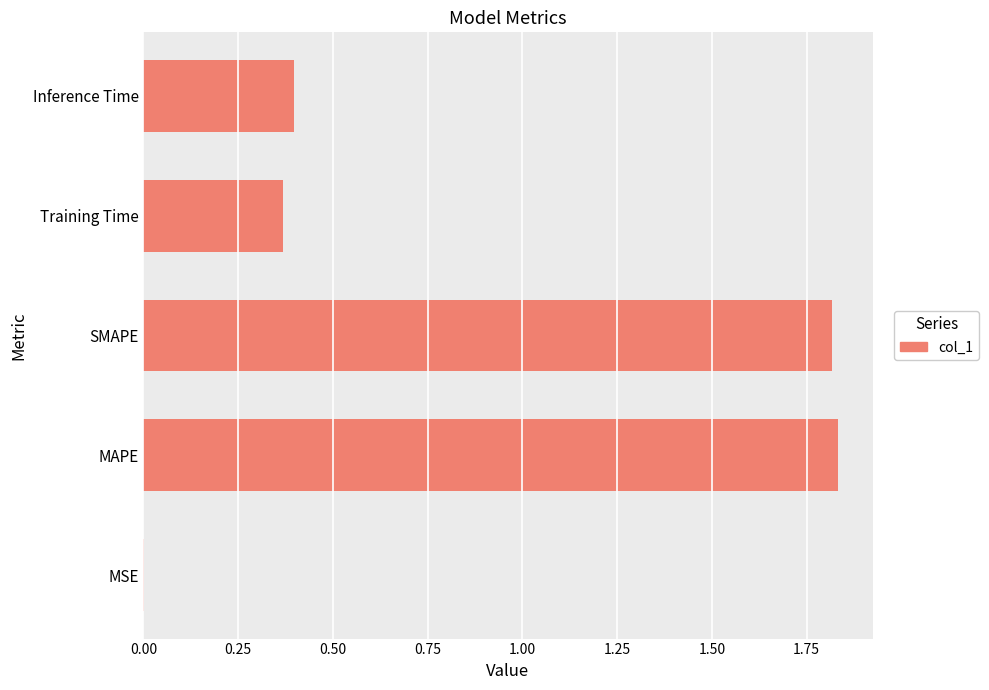

Approximately how many times larger is the value at SMAPE compared to MAPE?

1.0